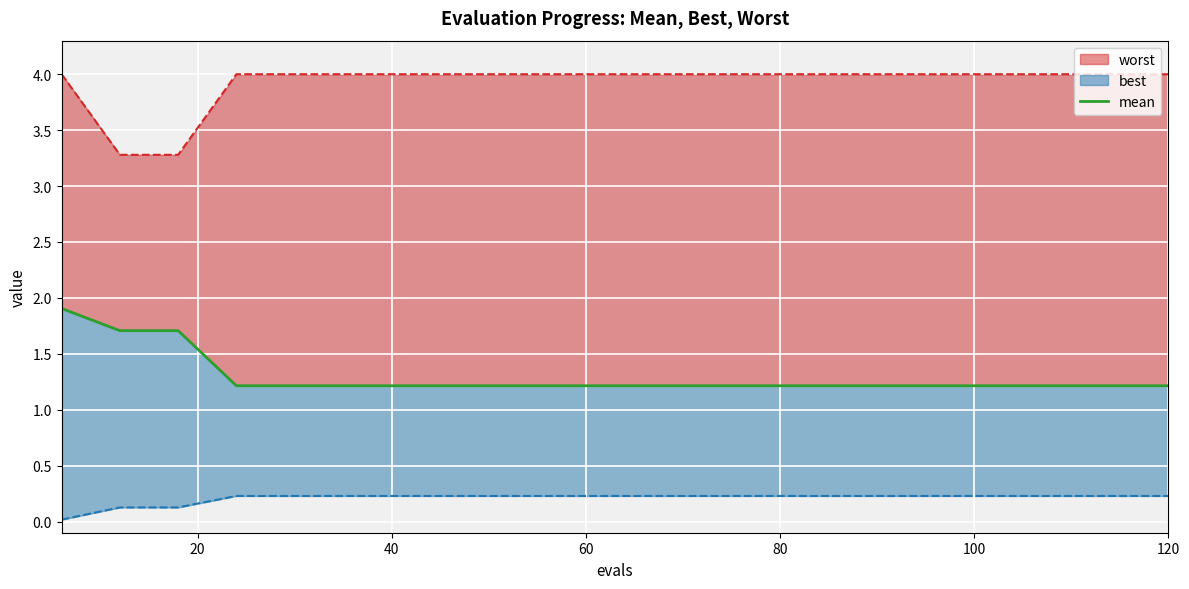

How many lines are shown in the chart?

1